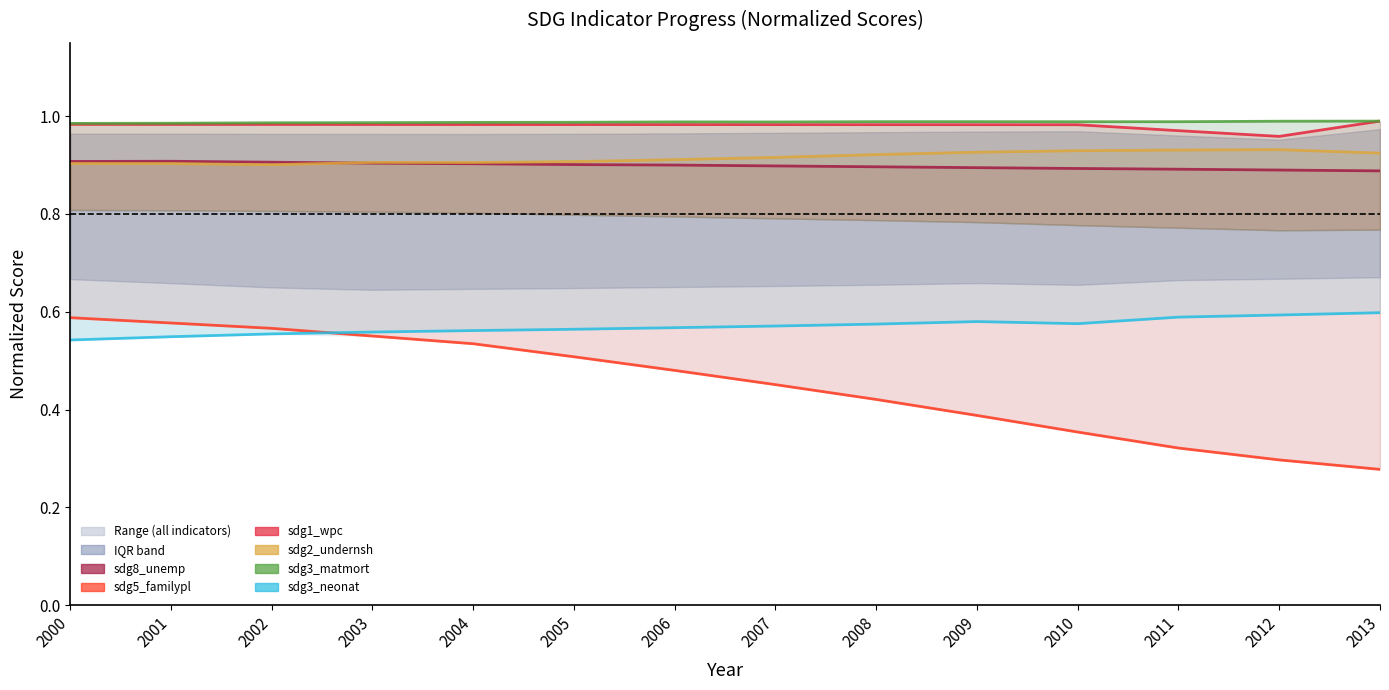

What are all the series names shown in the legend?

sdg8_unemp, sdg5_familypl, sdg1_wpc, sdg2_undernsh, sdg3_matmort, sdg3_neonat